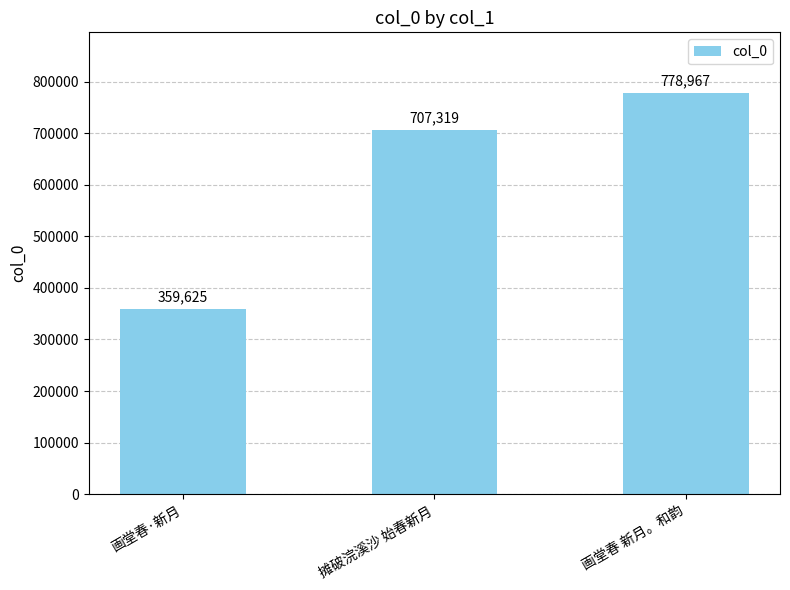

What is the average value?

615304